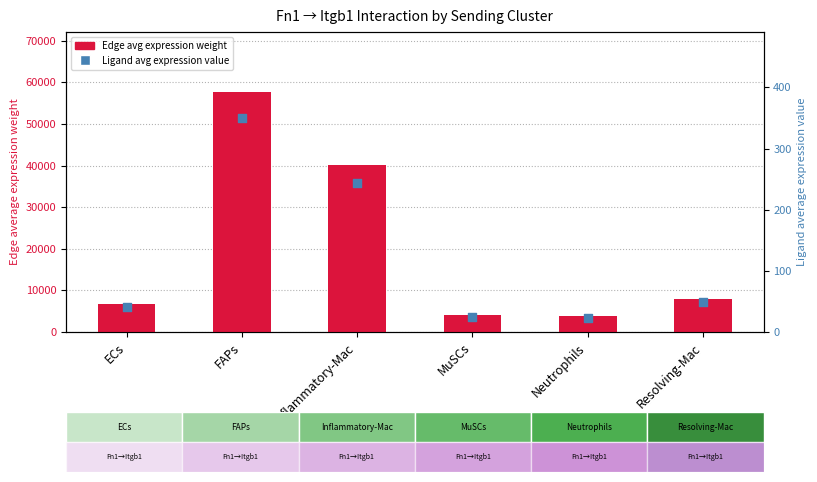

At which category is the sum across all series the highest?

FAPs